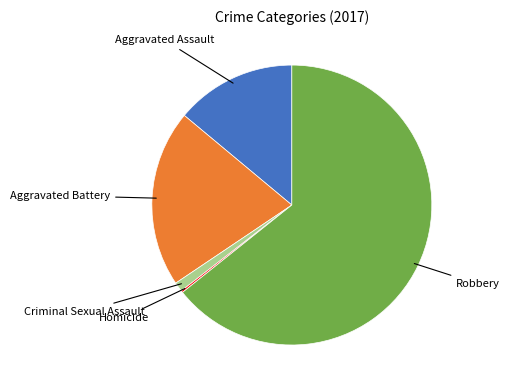

Is it true that Robbery is 64% of the pie?

True